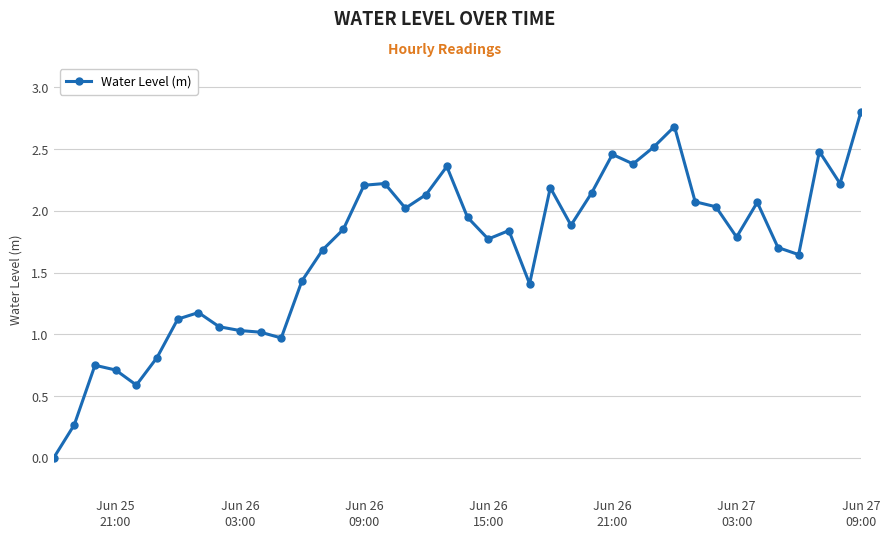

What is the sum of all values?

67.5